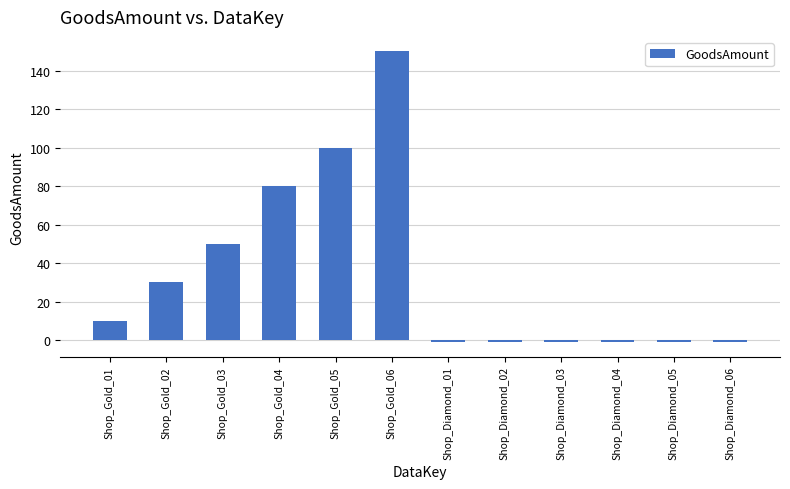

Which category has the highest value across all series?

Shop_Gold_06